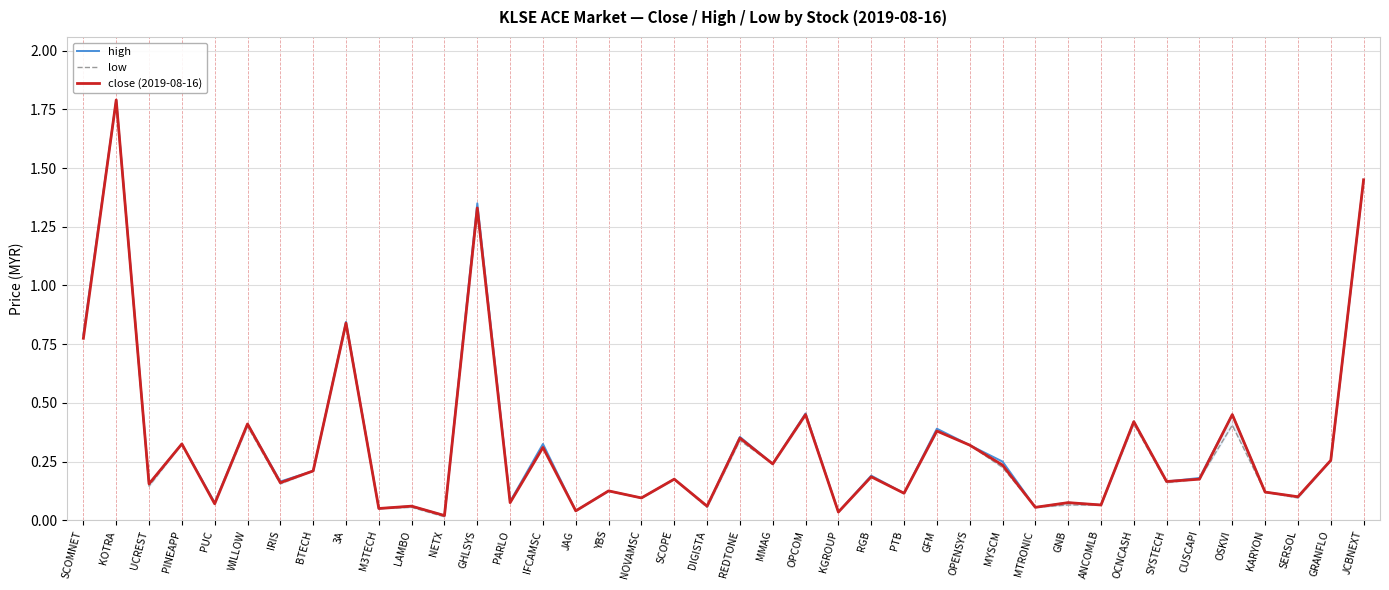

List the series in order of their peak value, highest first.

high, low, close (2019-08-16)